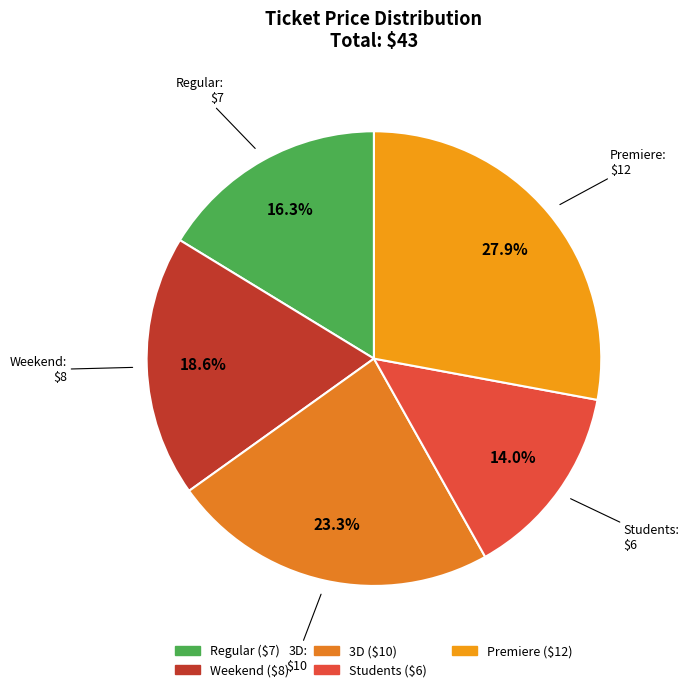

Is it true that Premiere is 28% of the pie?

True